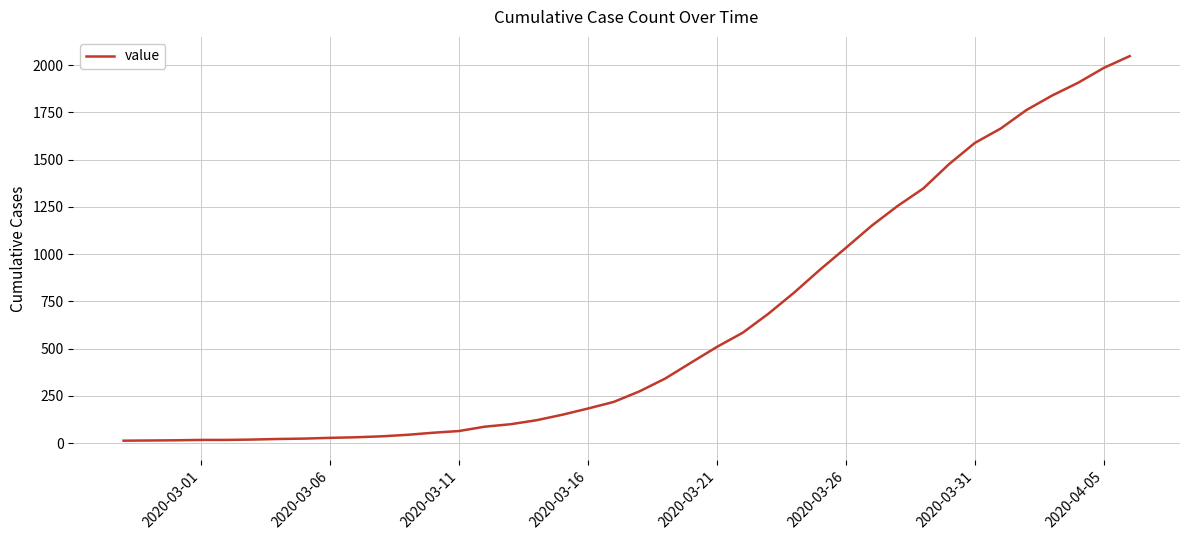

Does the chart have visible grid lines?

Yes